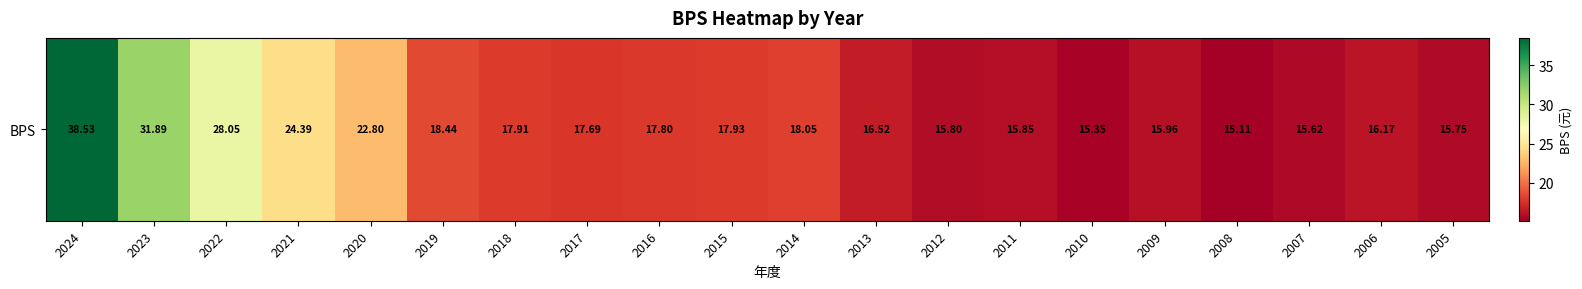

How many data points are above 17?

11